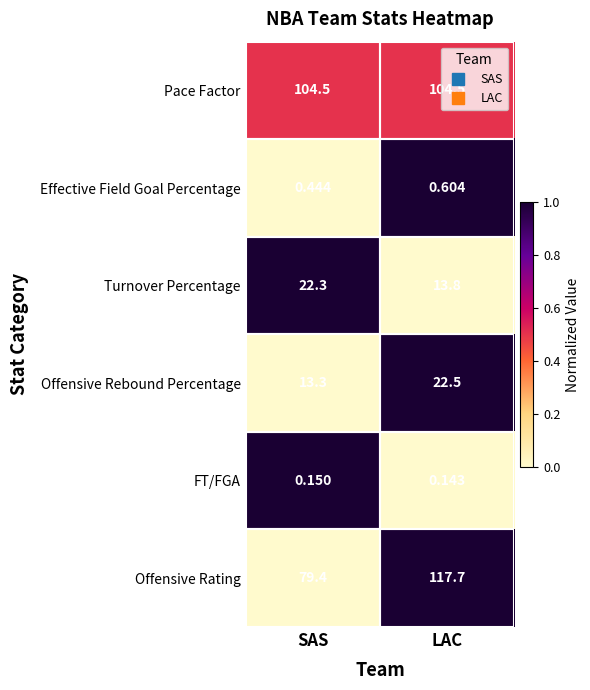

Which series has the largest total across all categories?

Pace Factor